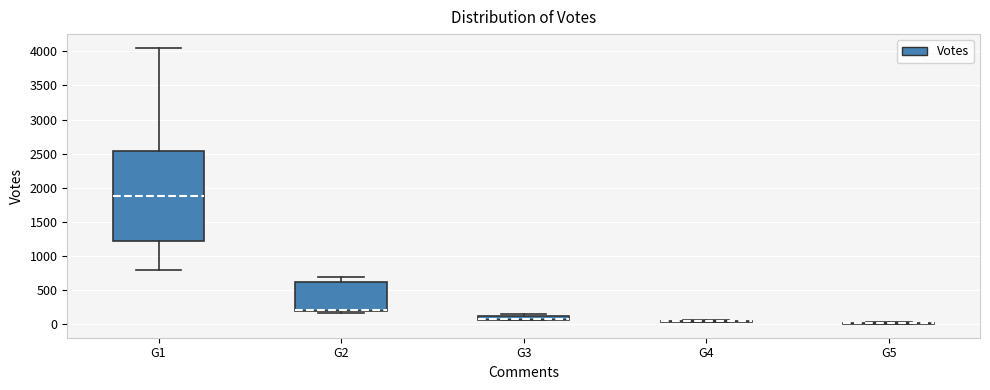

Where is the lower edge of the box for G3 on the y-axis? The values are not printed on the chart, so give them approximately, as read against the axis.

50